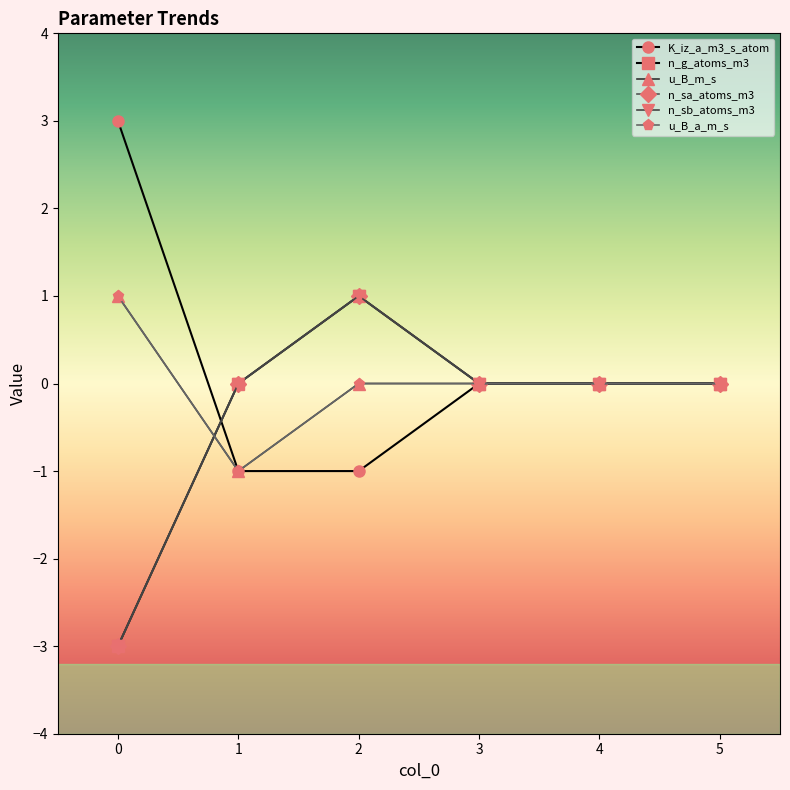

True or false: u_B_a_m_s has more than 0 points higher than both neighbors.

False